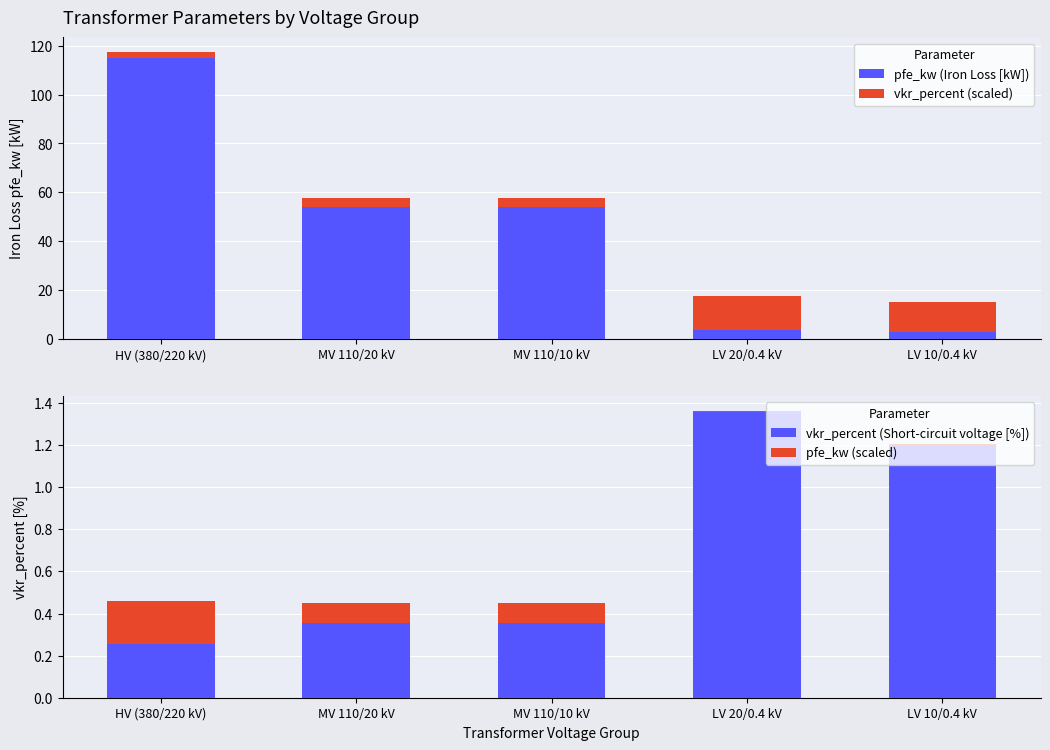

Reading right to left, transcribe all the data shown in this chart.

pfe_kw (Iron Loss [kW]): 2.7	3.8	54.0	54.0	115.0
vkr_percent (scaled): 12.2	13.8	3.6	3.6	2.6
vkr_percent (Short-circuit voltage [%]): 1.2	1.4	0.4	0.4	0.3
pfe_kw (scaled): 0.0	0.0	0.1	0.1	0.2